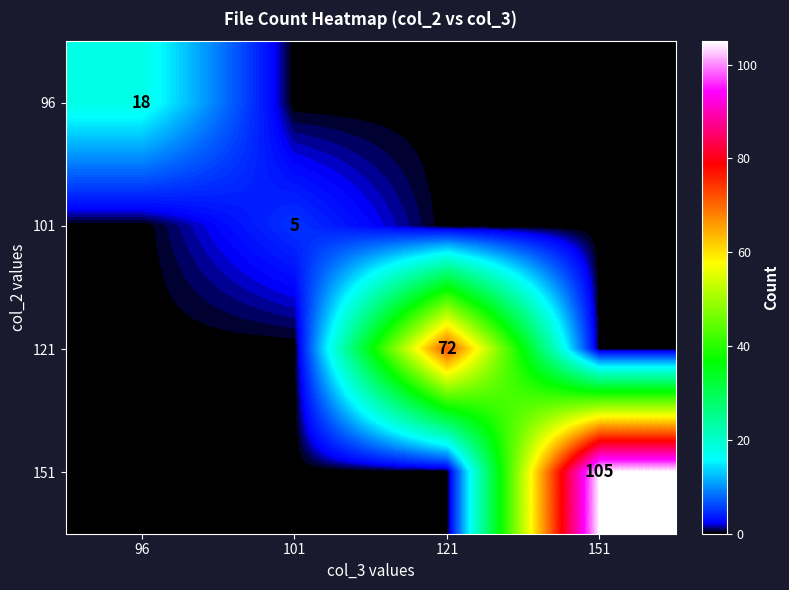

Is it true that 121 equals 95 at 121?

False